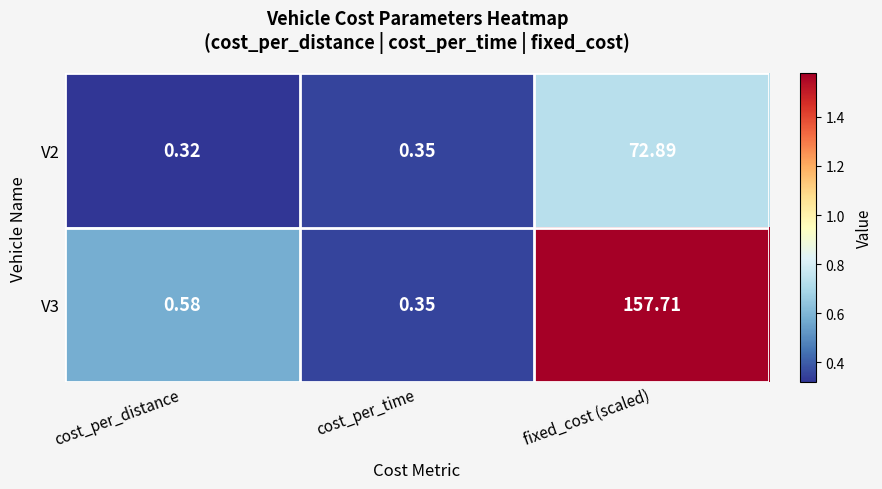

At fixed_cost (scaled), list the series in order from smallest to largest.

V2, V3